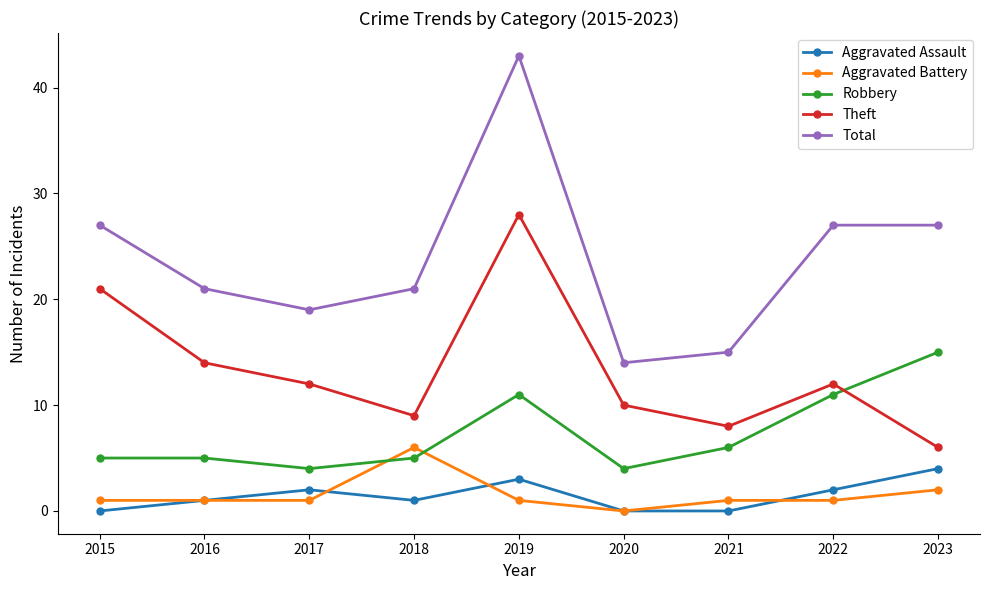

At which label is Aggravated Battery closest to 3?

2023